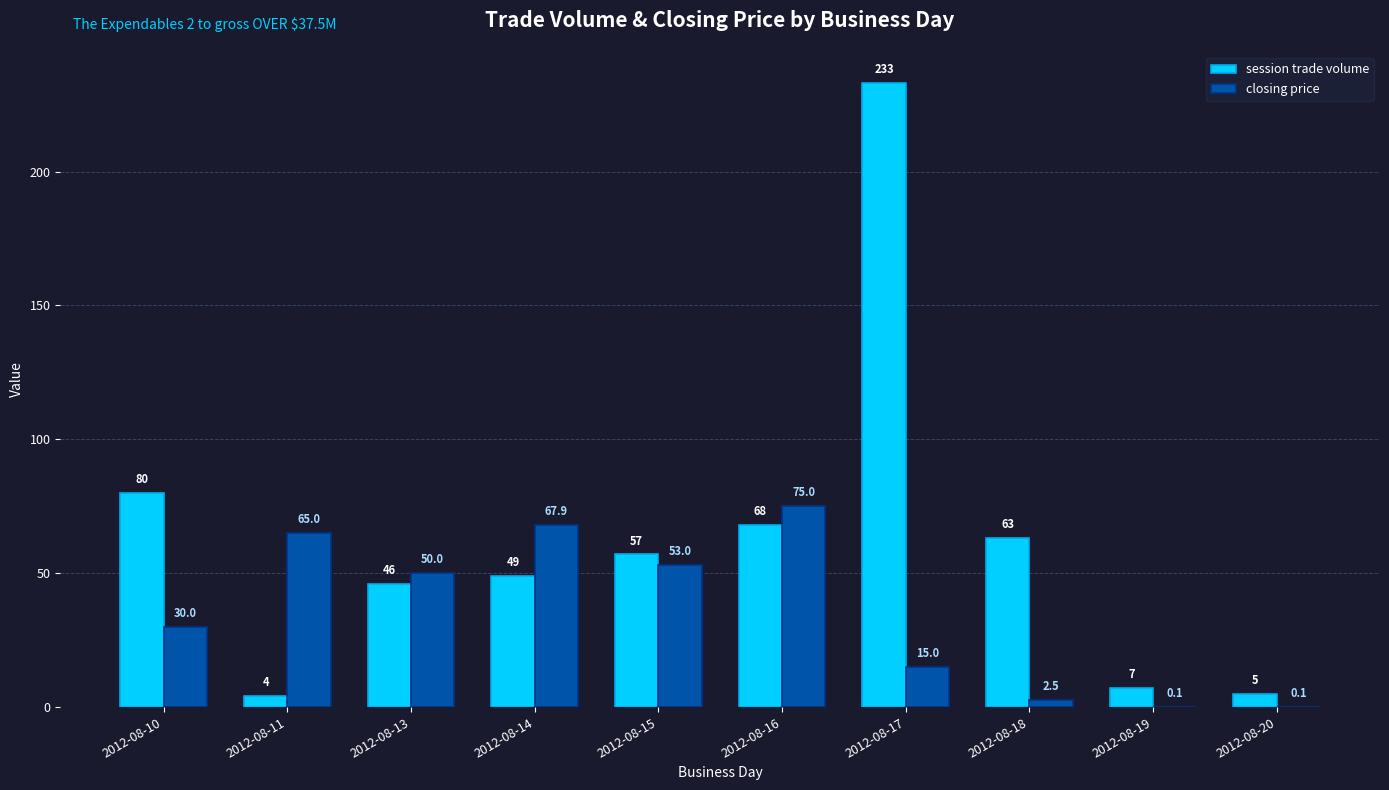

What is the total value across all series at 2012-08-11?

69.0